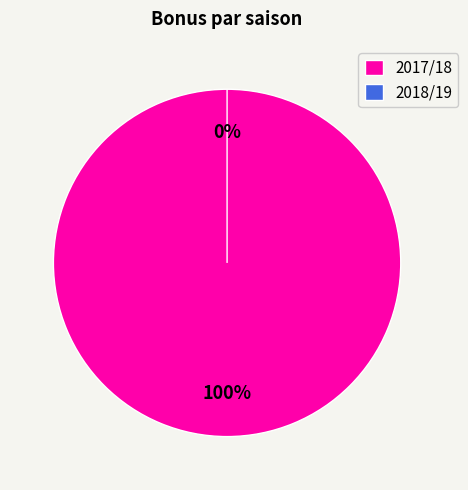

The 2017/18 slice represents 99% of the pie. True or false?

False